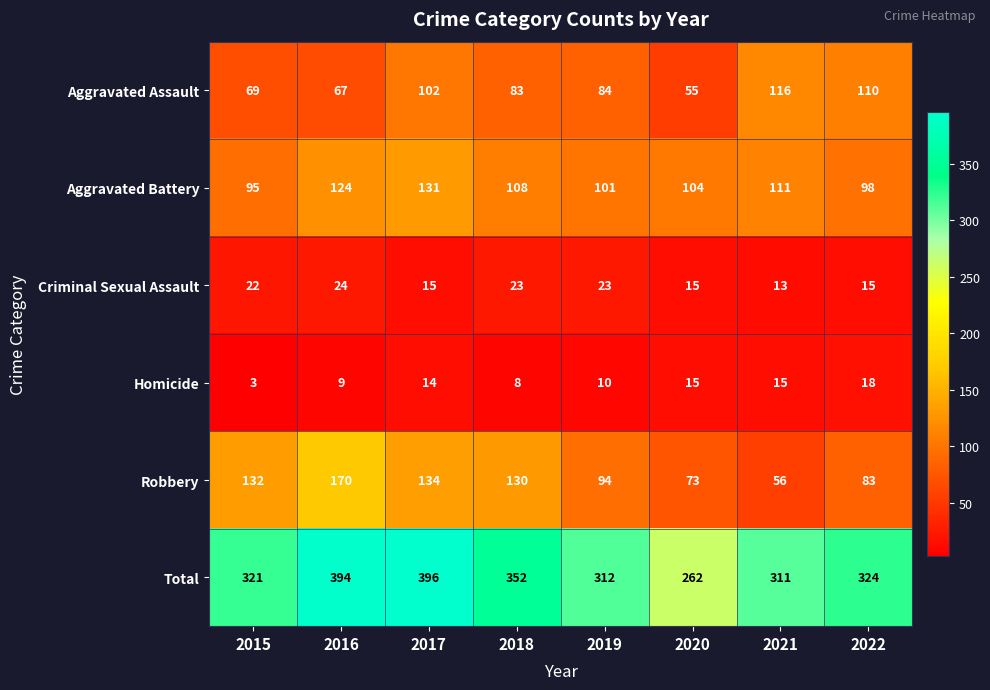

What is the greatest value displayed?

396